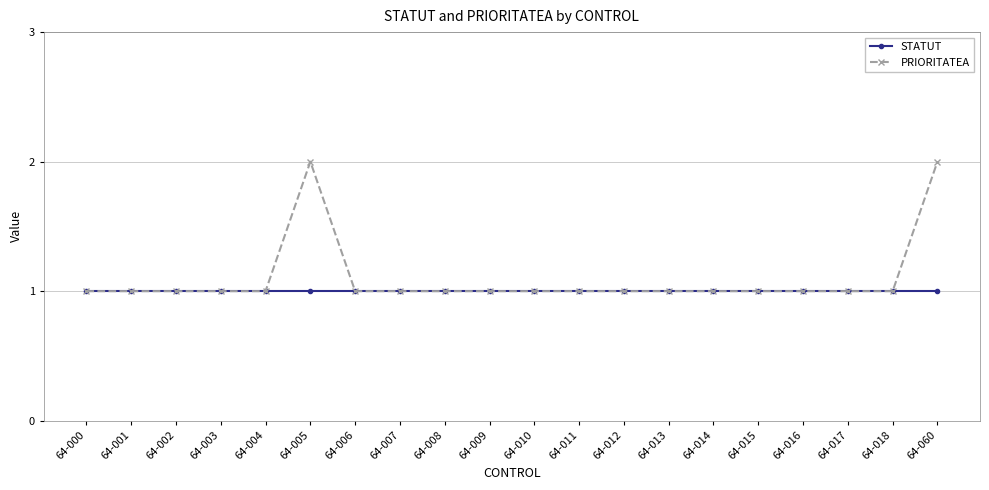

What is the average value of the PRIORITATEA series?

1